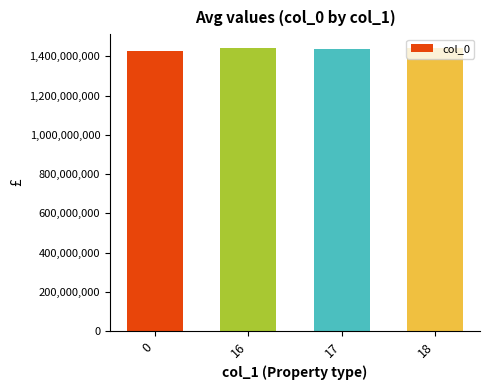

What is the difference between the second highest and minimum values?

13722682.0